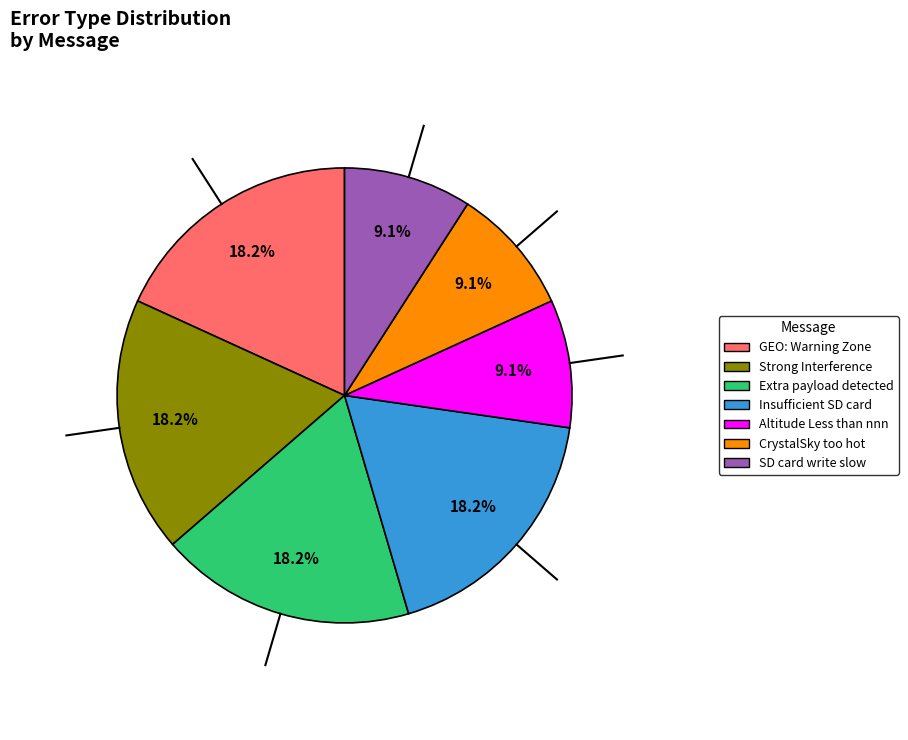

What is the total percentage of SD card write slow and Strong Interference?

27.3%